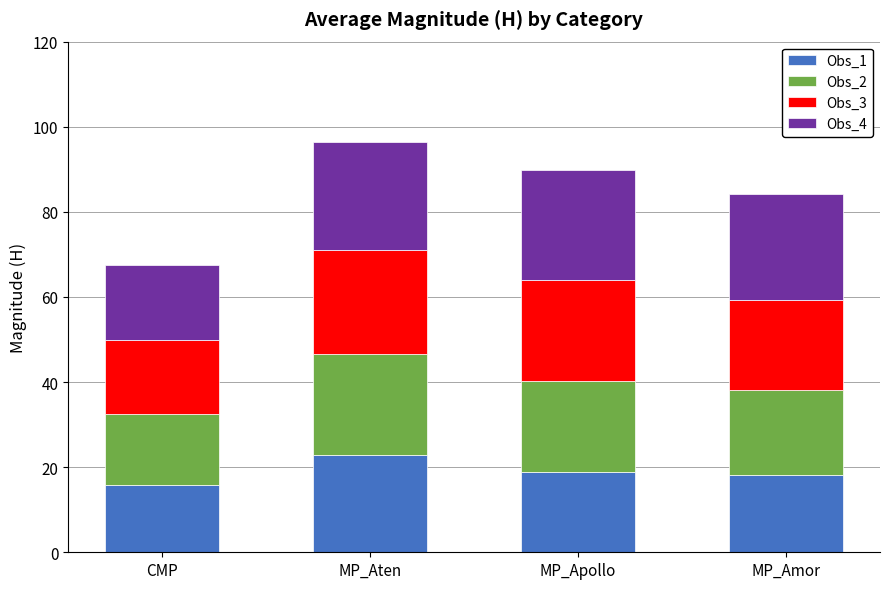

What is the difference between the maximum and minimum values in the Obs_1 series?

7.1